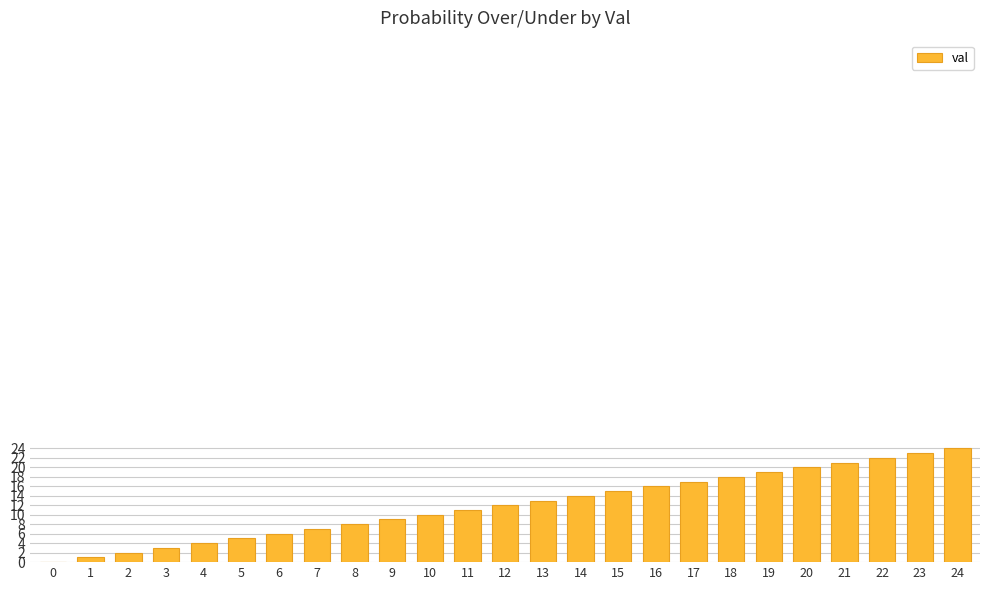

The chart shows a value of 5 at 20. True or false?

False